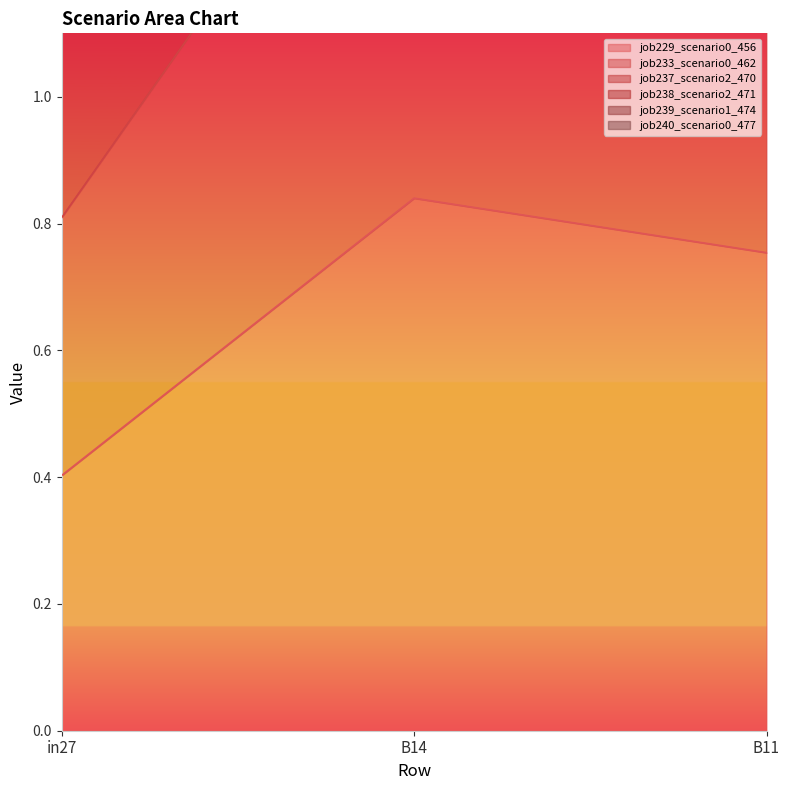

What is the difference between the maximum and second lowest values in the job240_scenario0_477 series?

0.5